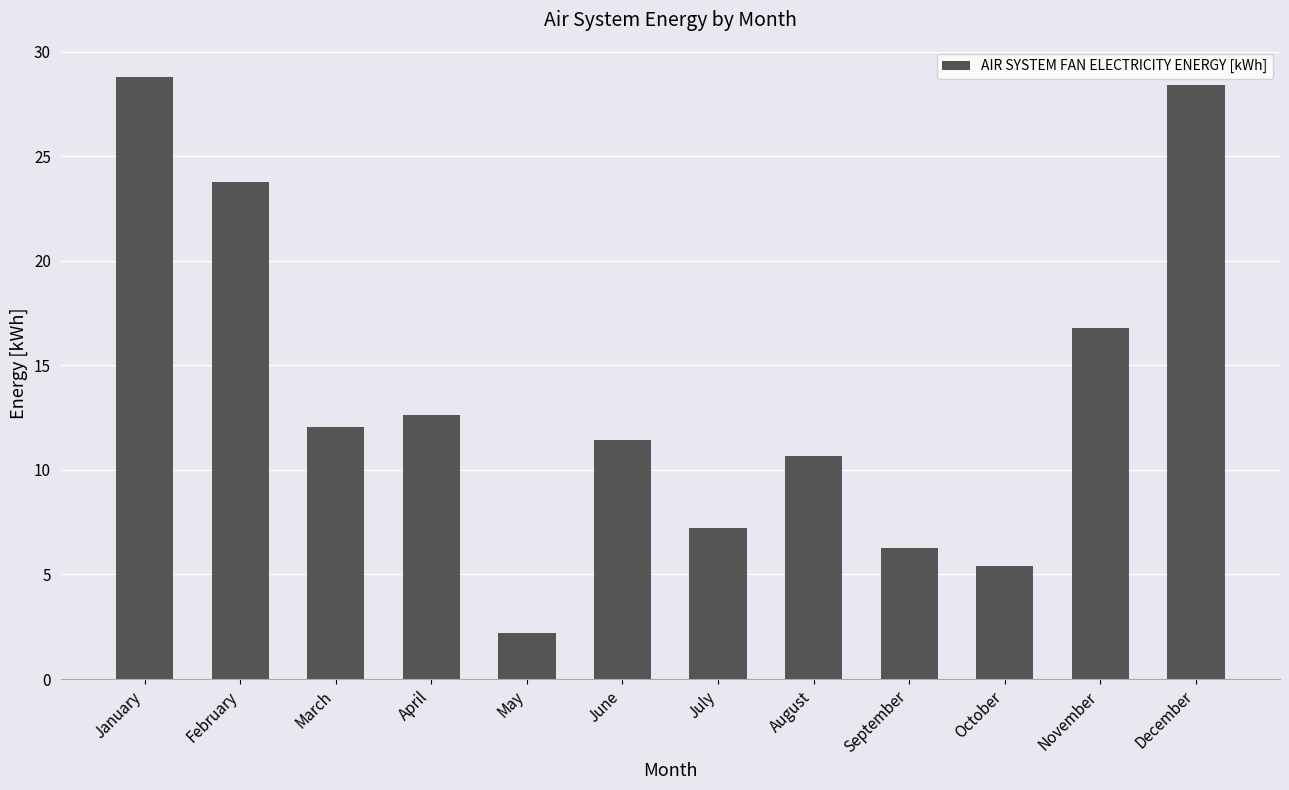

What is the change in value from February to May?

-21.6